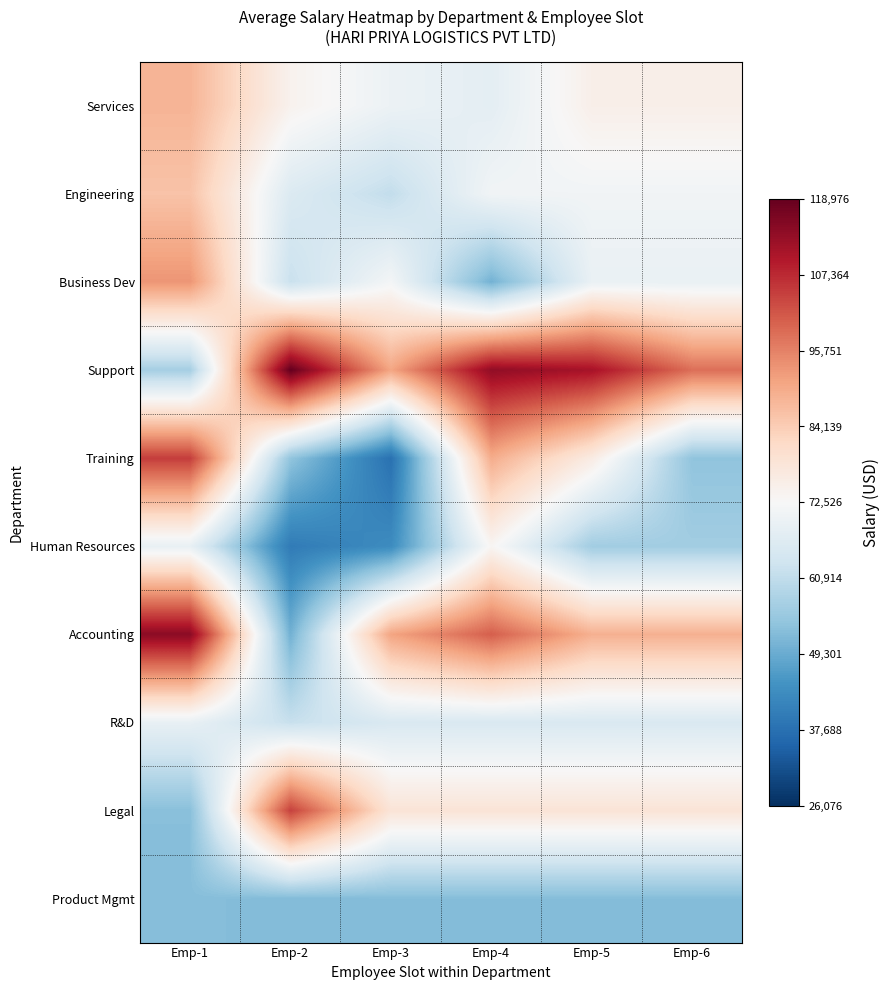

At how many categories does at least one series exceed 46665?

6